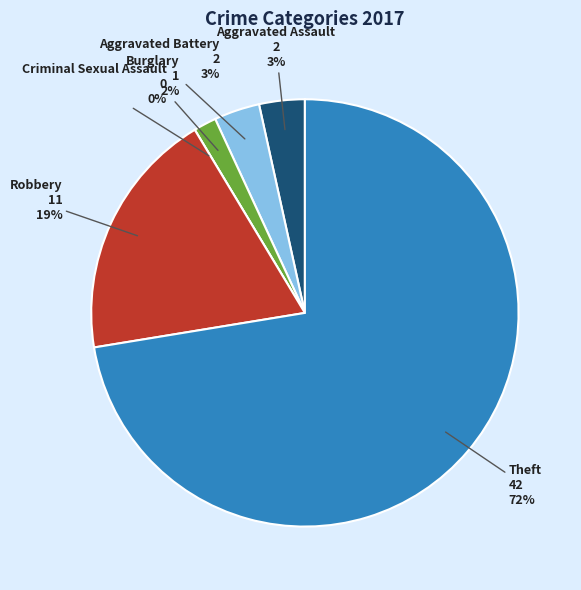

What is the majority slice?

Theft